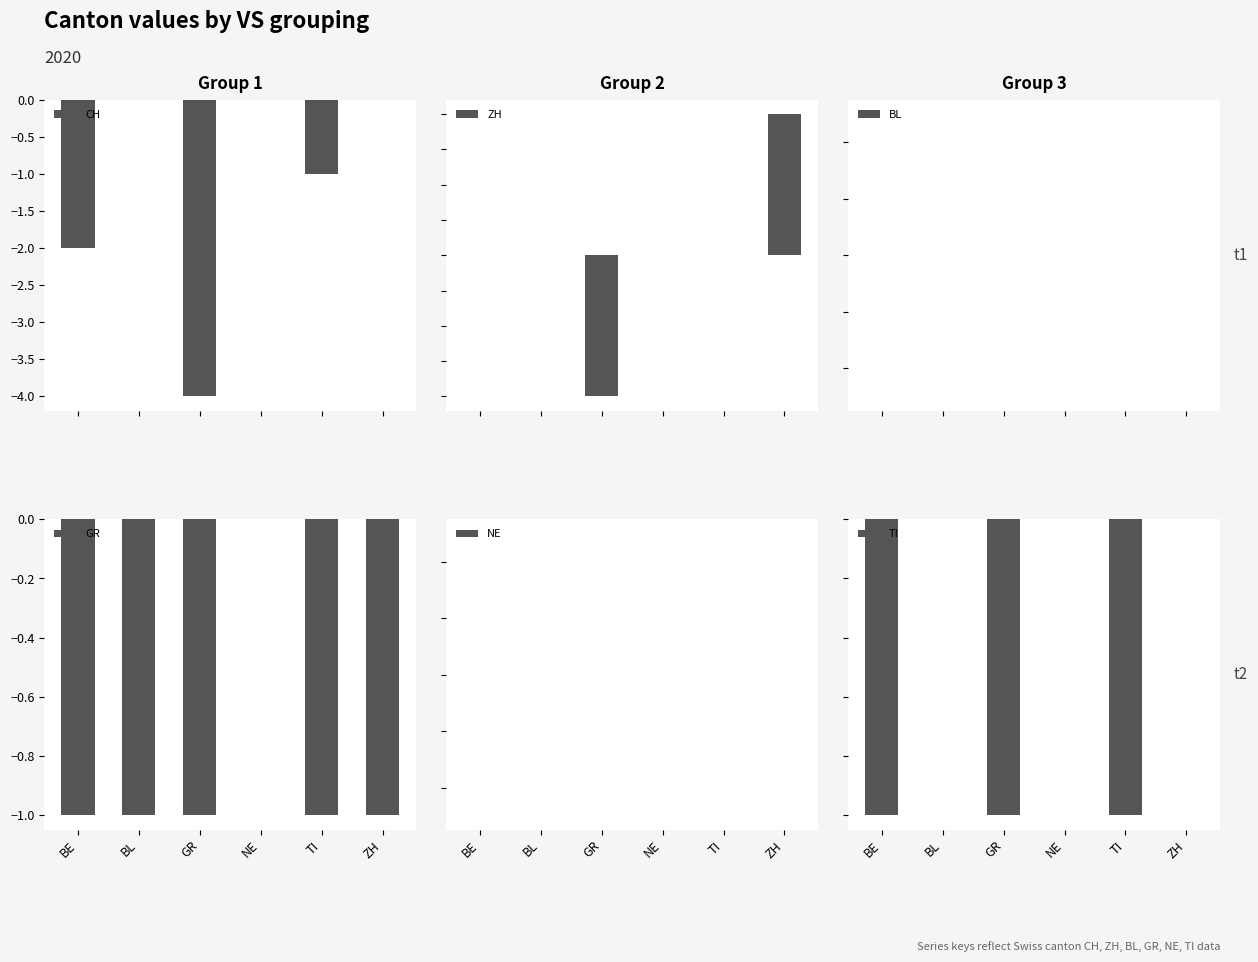

What is the difference between the maximum and minimum values in the TI series?

1